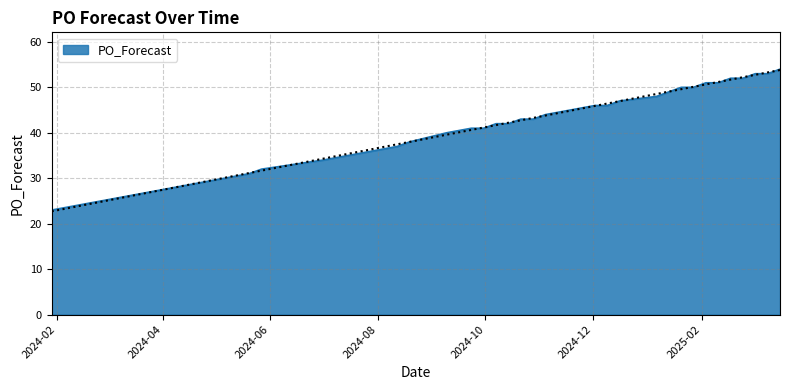

True or false: the data shows 32 at 2025-03-10.

False